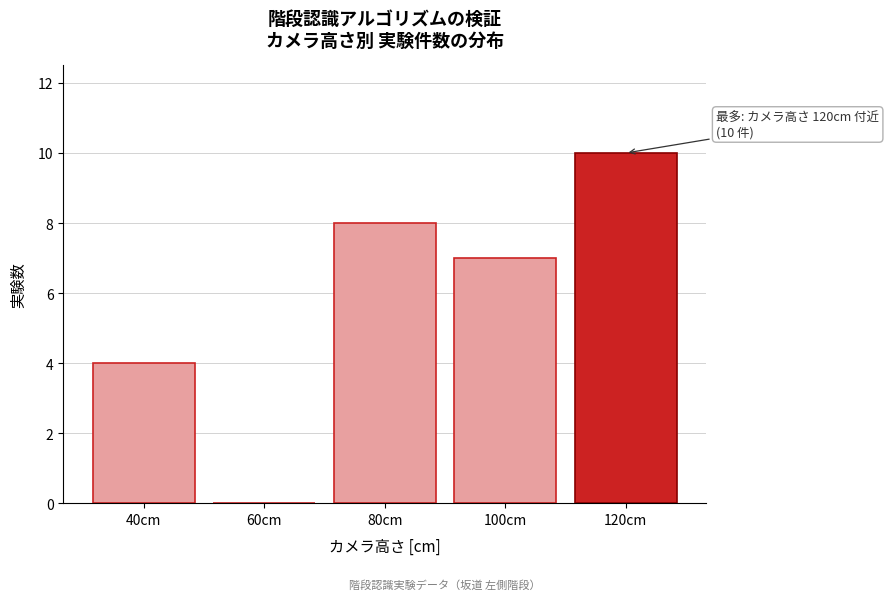

Which range on the x-axis has the tallest bar?

110 to 130